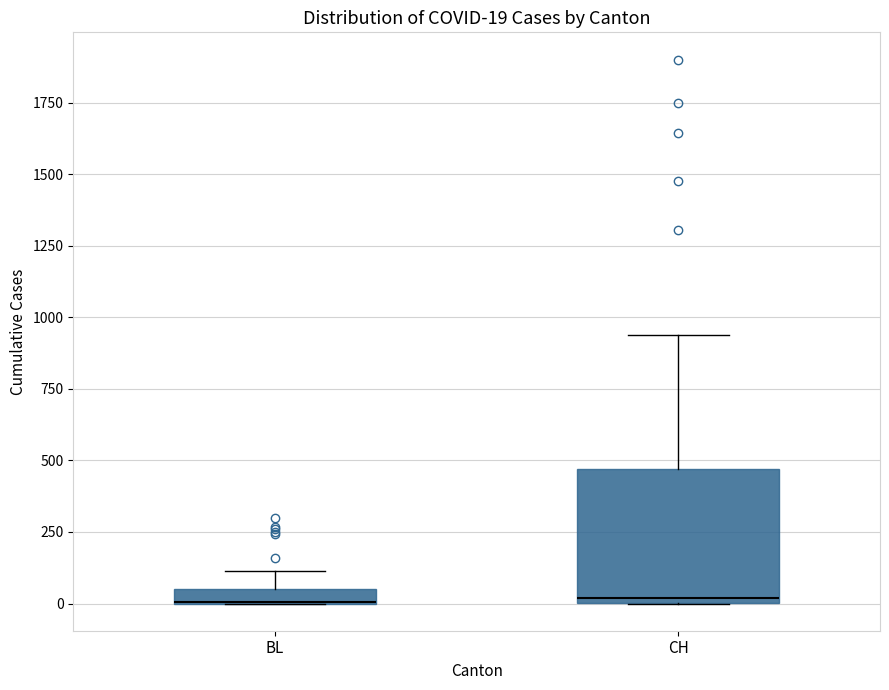

Comparing the boxes themselves (not the whiskers), which one is the tallest?

CH